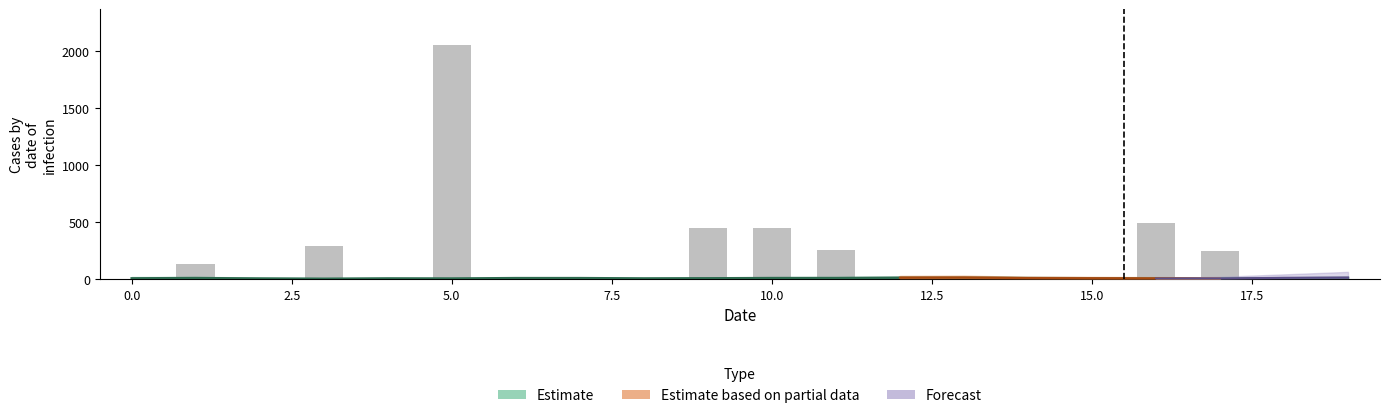

True or false: group_1 has a value of 3 at 2151634.

False